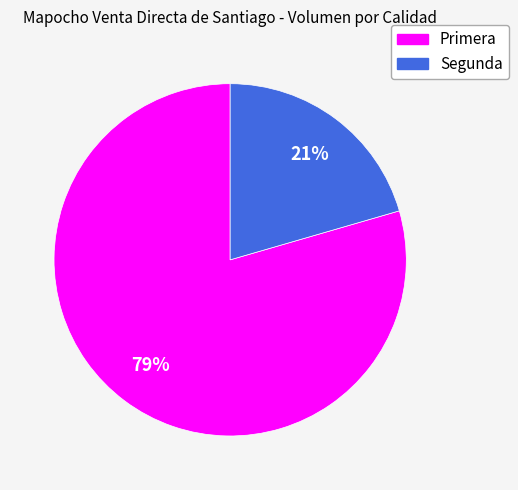

Is Primera the majority of the pie?

Yes